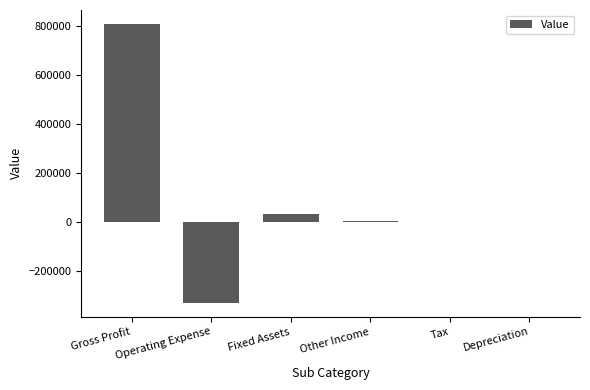

How many data points does each series have?

6